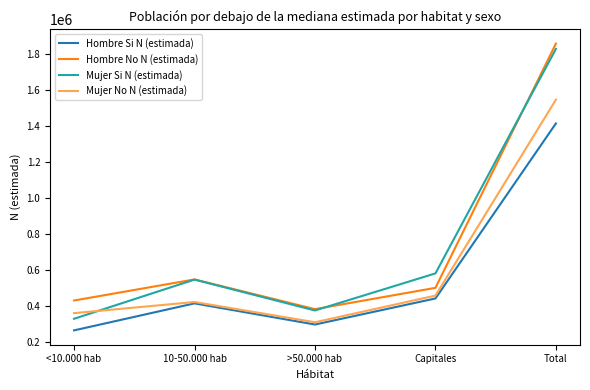

What is the total value across all series at >50.000 hab?

1362350